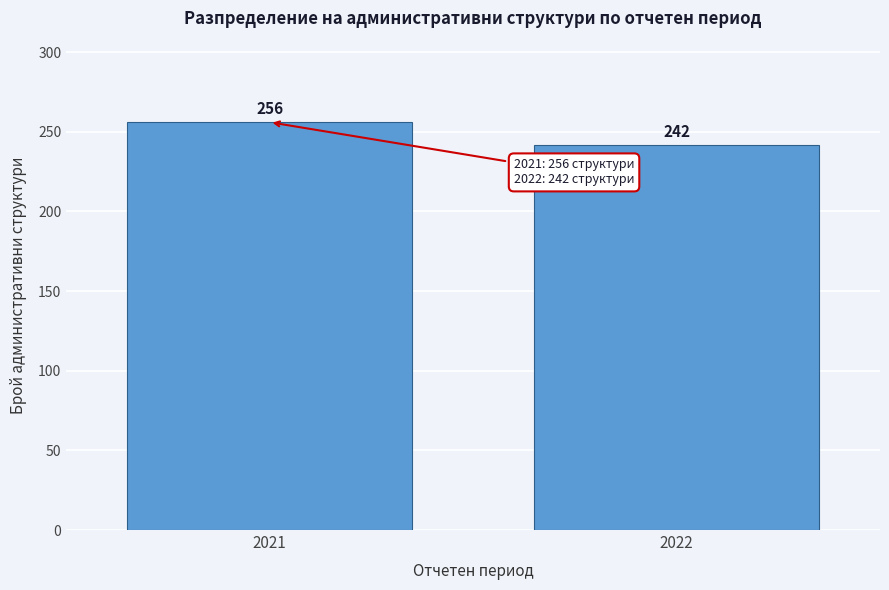

Reading left to right, what are all the values shown in this chart?

2021=256	2022=242